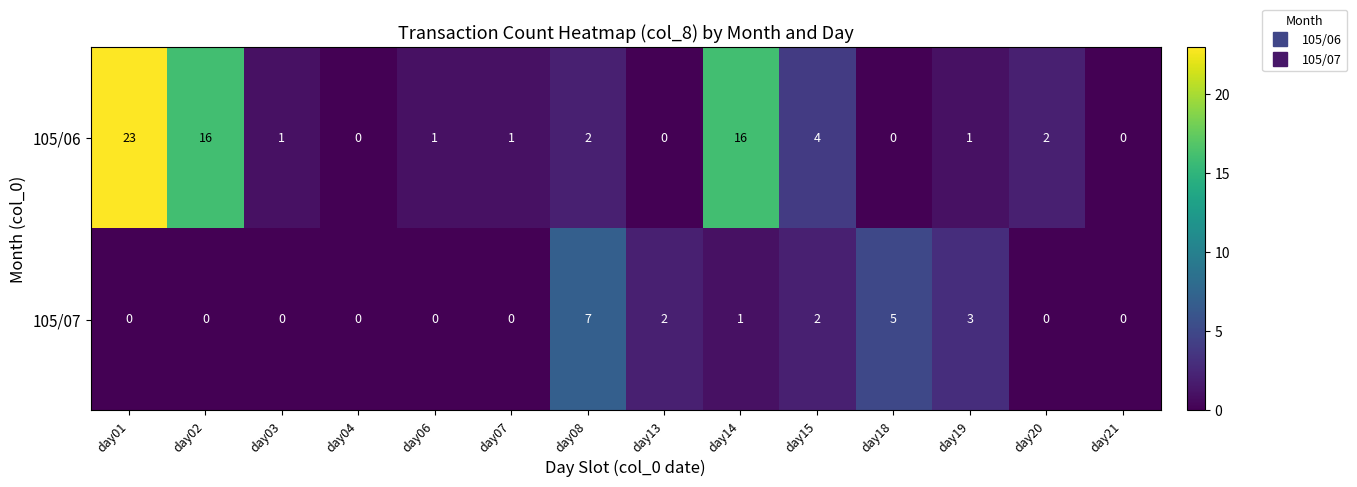

At which label is 105/07 closest to 3?

day19